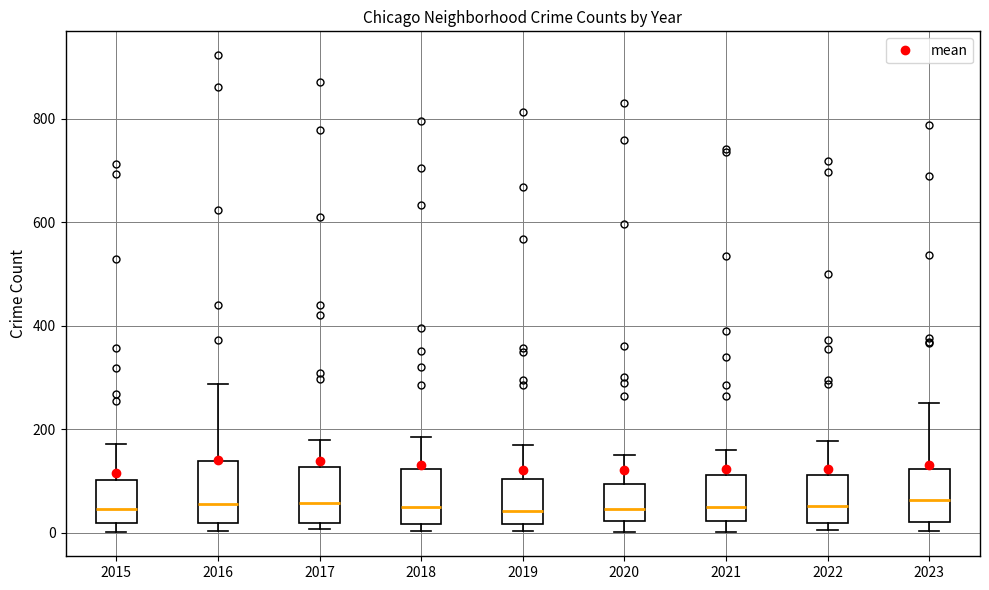

Reading left to right, transcribe this box plot: for each box, give where its median line is, the range the box spans, and where its two whiskers end, as read against the y-axis. The values are not printed on the chart, so give them approximately, as read against the axis.

2015: median 40, box 20 to 100, whiskers 0 to 180
2016: median 60, box 20 to 140, whiskers 0 to 280
2017: median 60, box 20 to 120, whiskers 0 to 180
2018: median 60, box 20 to 120, whiskers 0 to 180
2019: median 40, box 20 to 100, whiskers 0 to 180
2020: median 40, box 20 to 100, whiskers 0 to 160
2021: median 60, box 20 to 120, whiskers 0 to 160
2022: median 60, box 20 to 120, whiskers 0 to 180
2023: median 60, box 20 to 120, whiskers 0 to 260